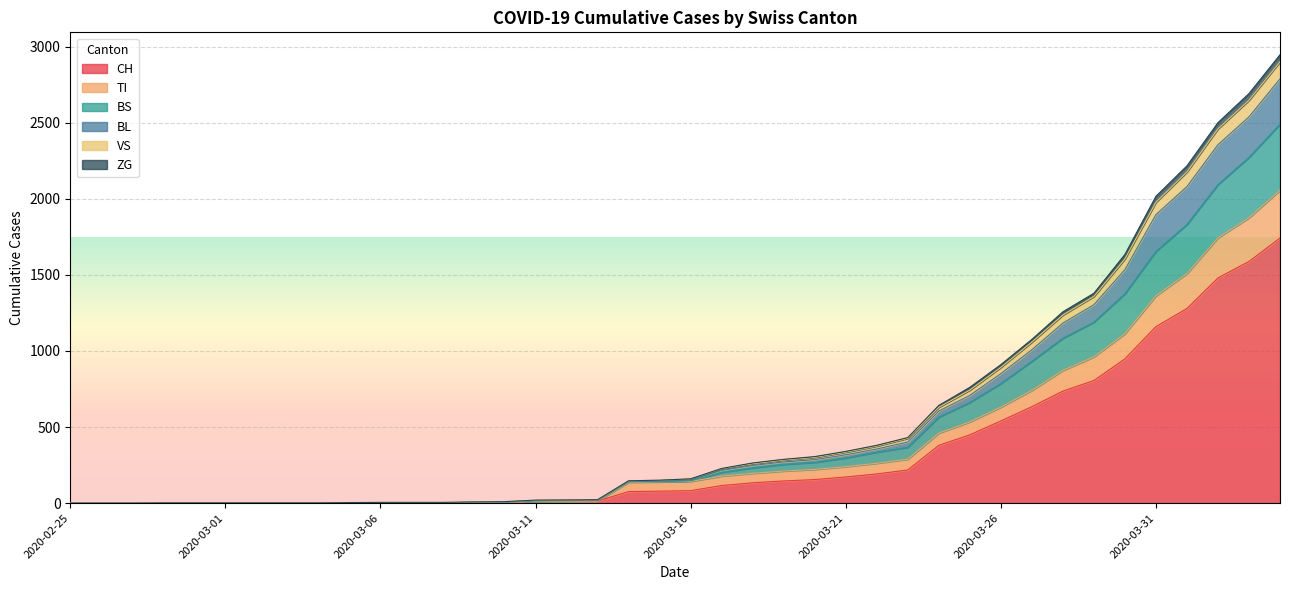

Does the chart display data point markers on the line(s)?

No